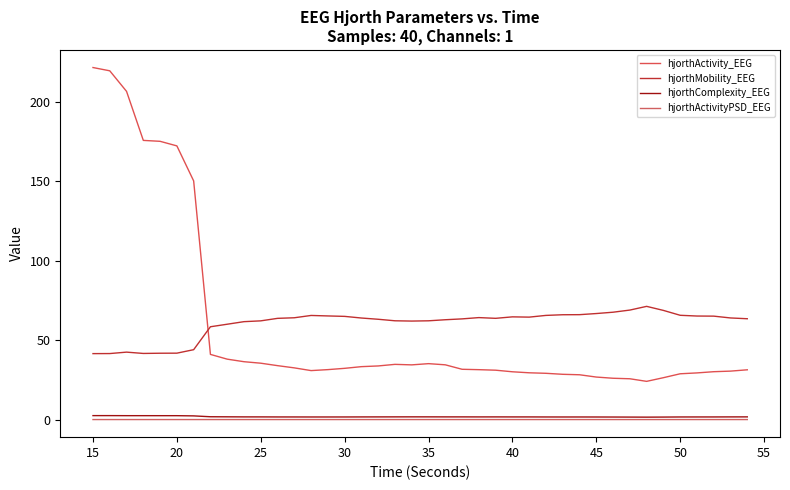

Is this an area chart (filled region under the line)?

No